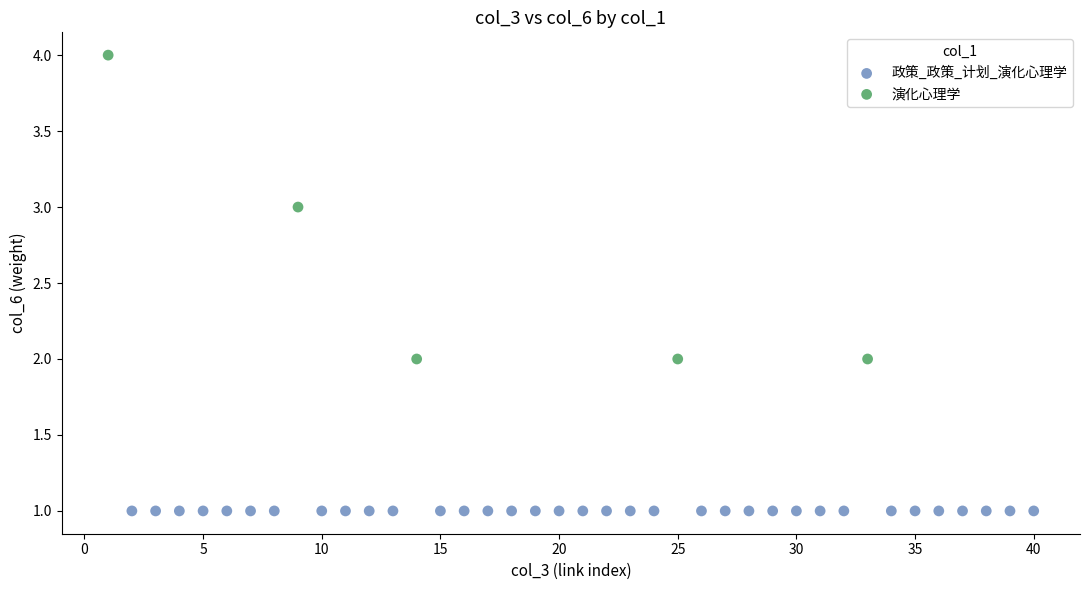

Which series contains the lowest Y value?

政策_政策_计划_演化心理学